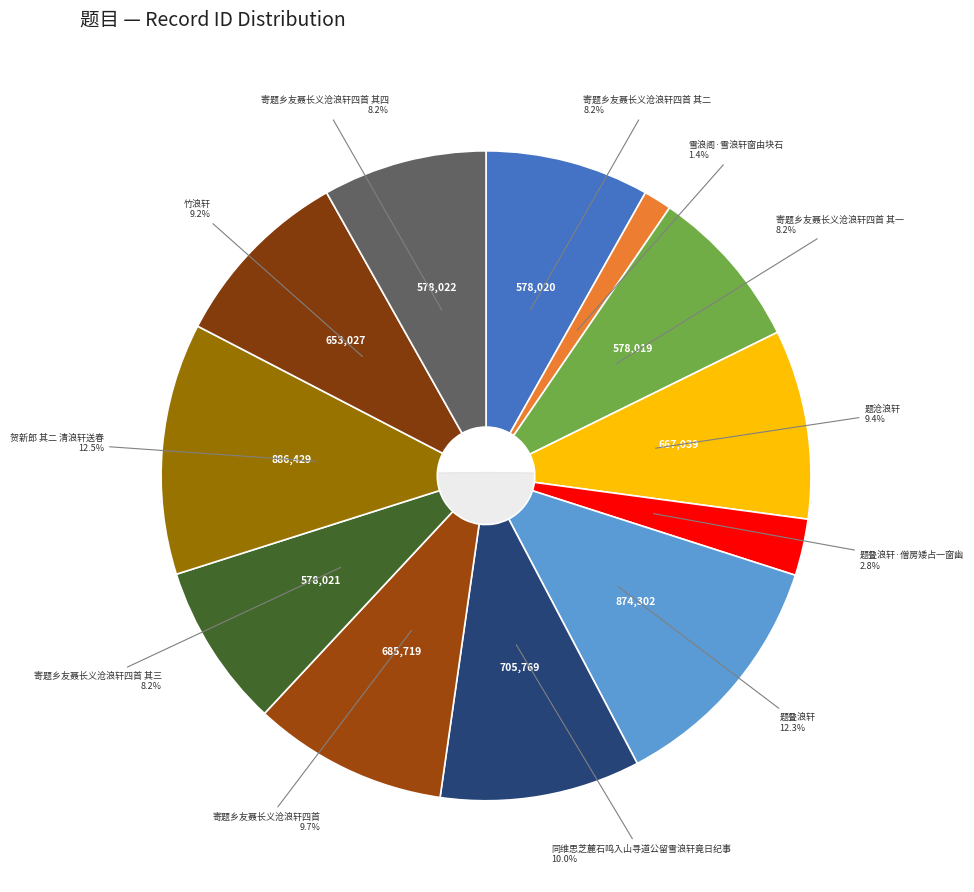

To the nearest percent, what portion does 题叠浪轩 represent?

12%